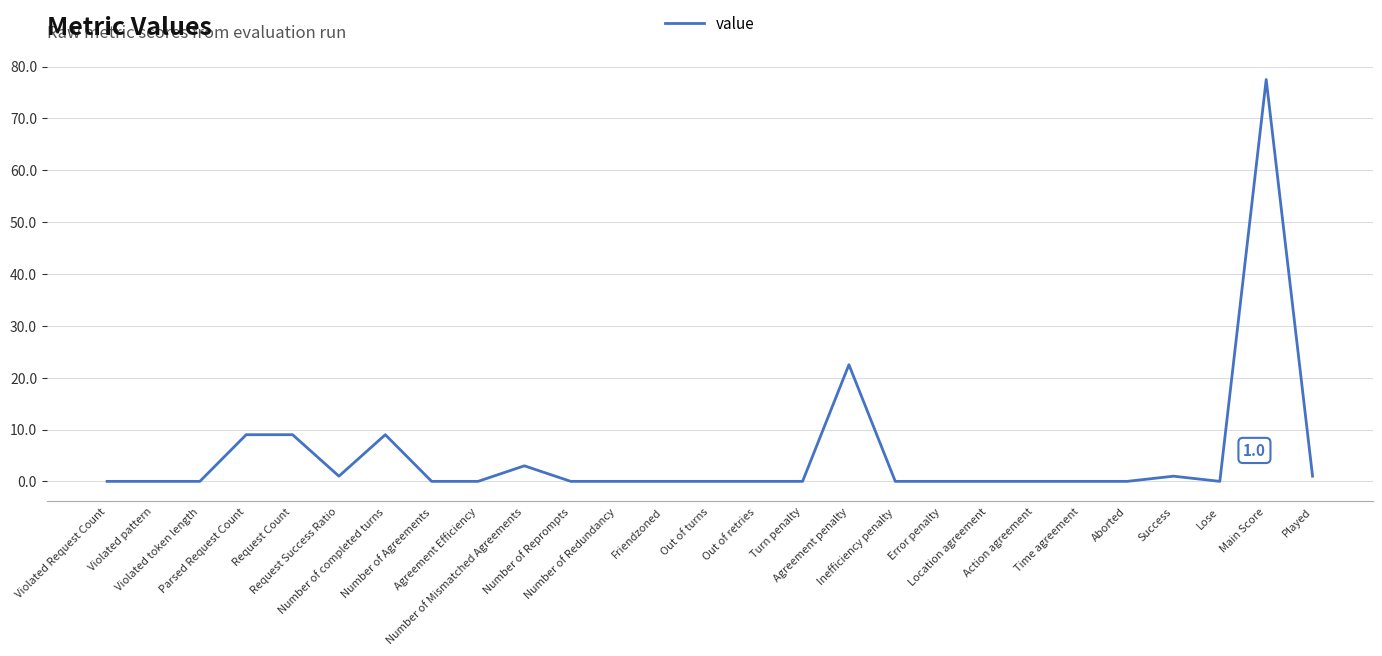

What is the difference between the maximum and minimum values?

77.5